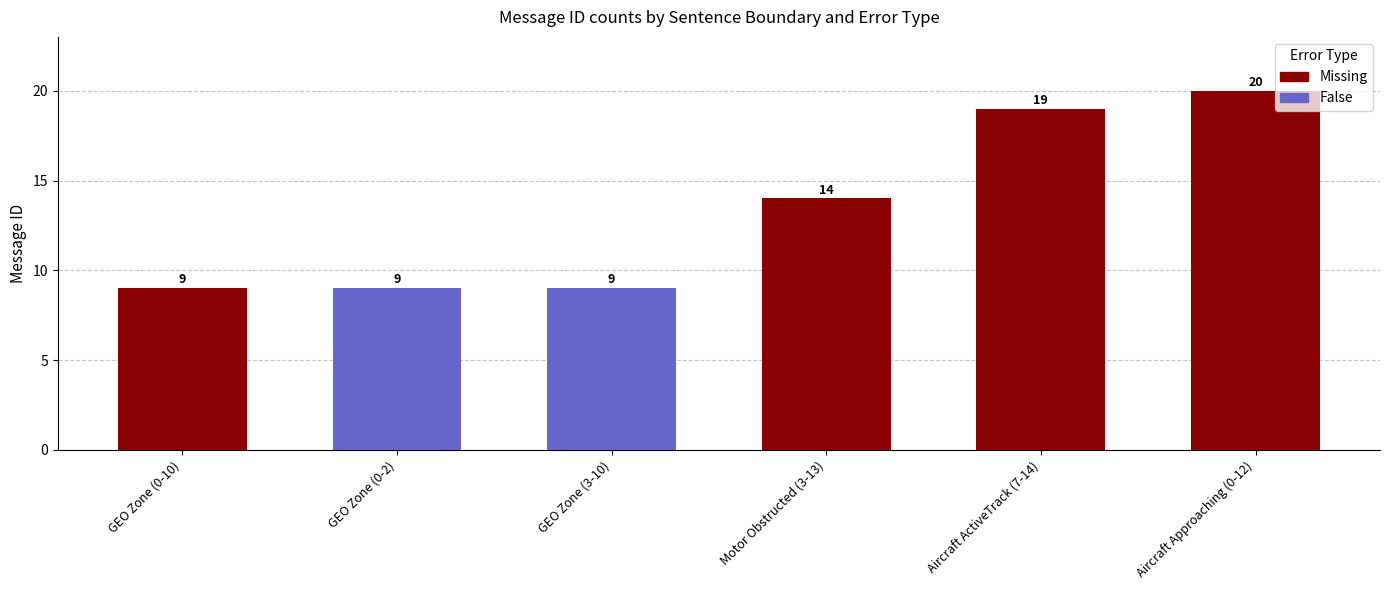

Reading left to right, transcribe all the data shown in this chart.

GEO Zone (0-10)=9	GEO Zone (0-2)=9	GEO Zone (3-10)=9	Motor Obstructed (3-13)=14	Aircraft ActiveTrack (7-14)=19	Aircraft Approaching (0-12)=20